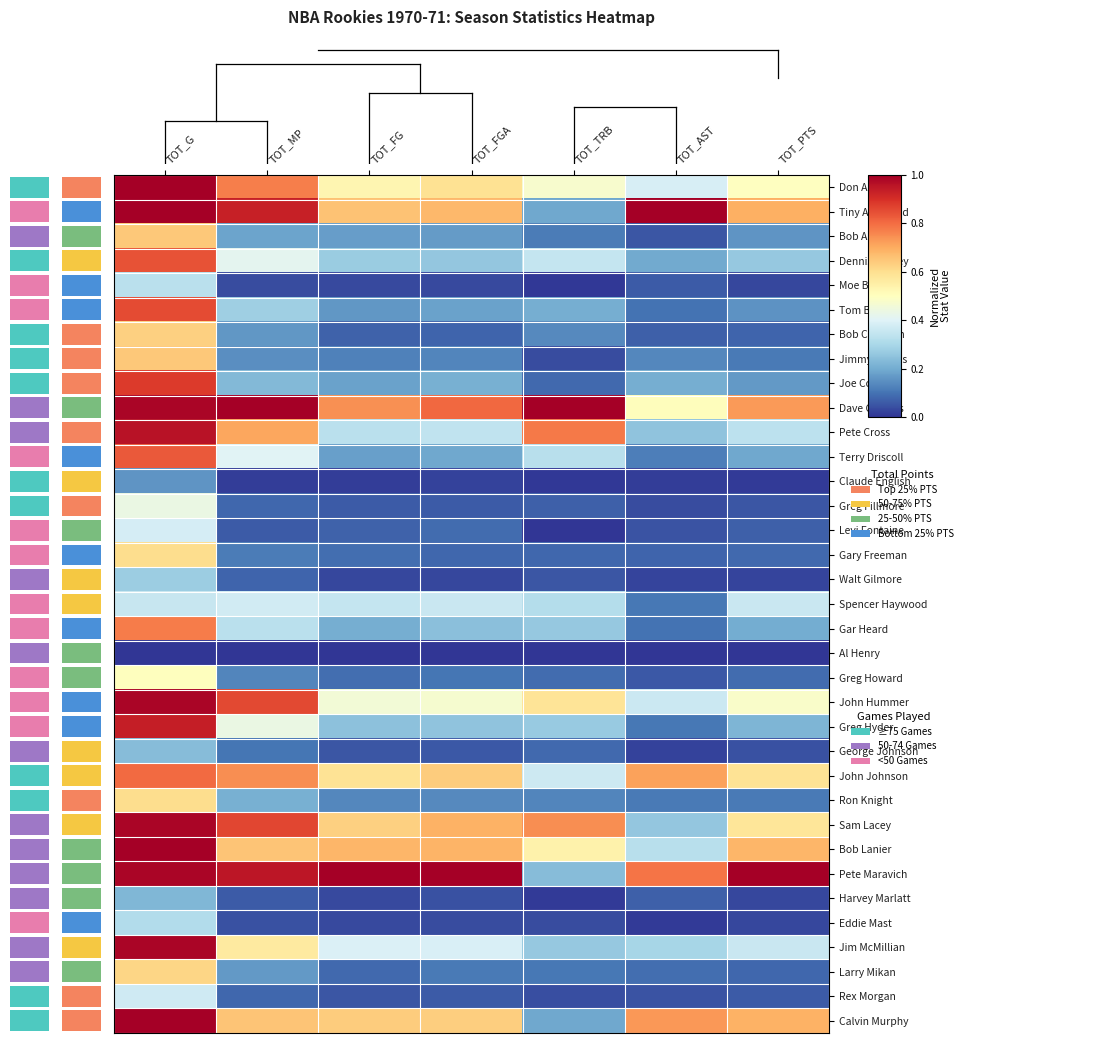

What is the maximum value shown in the chart?

1.0